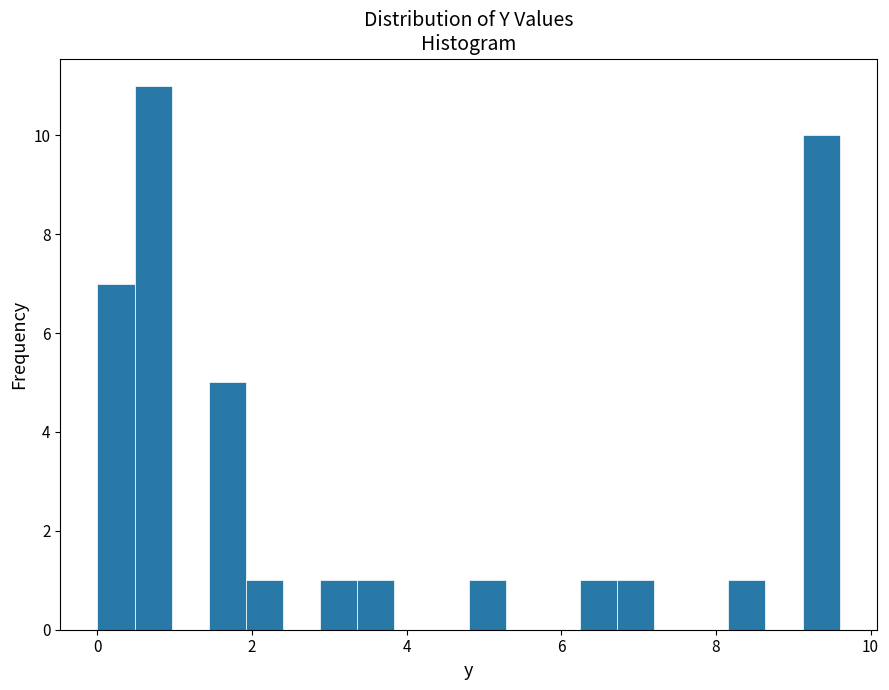

Around what value on the x-axis is the tallest bar? Give the approximate position of its centre, as read against the axis.

0.8